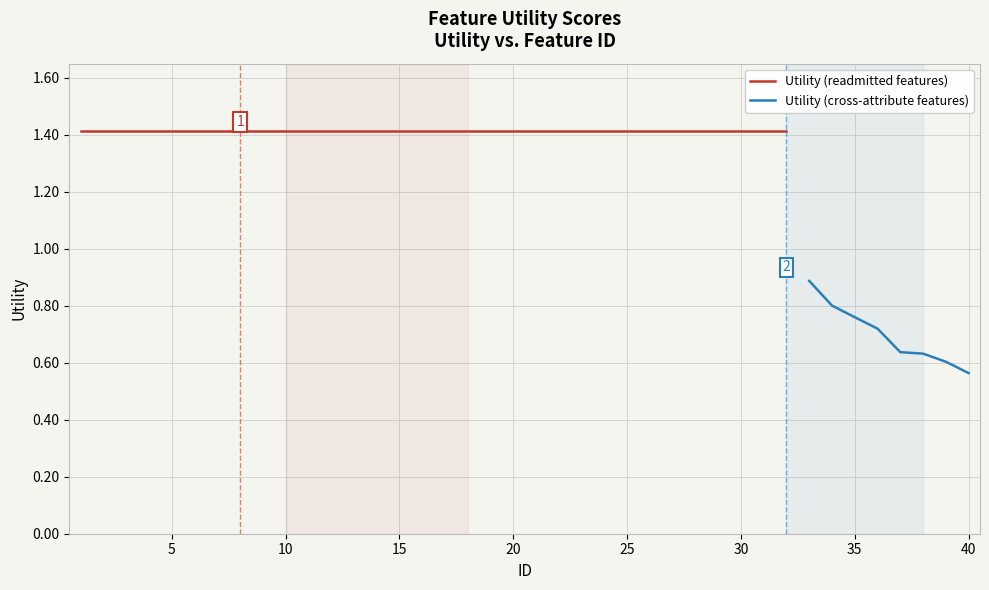

What is the value of the 26th point from the left?

1.4